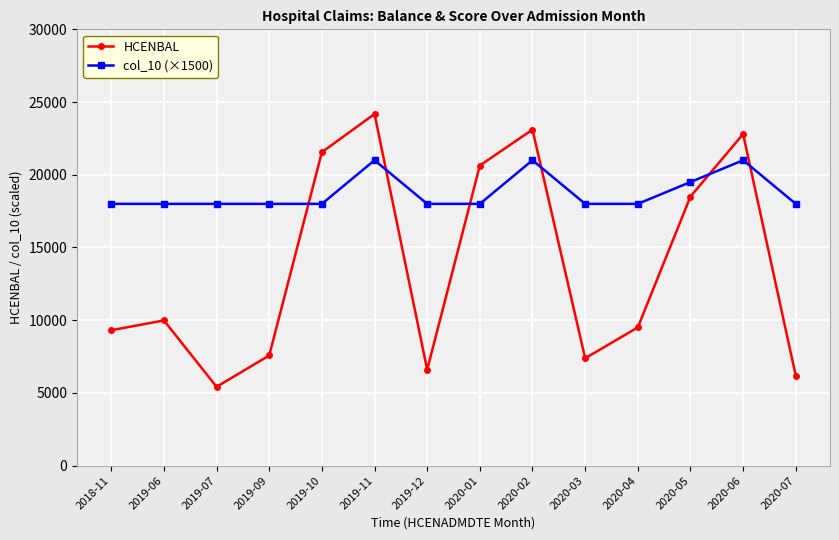

Does the chart display data point markers on the line(s)?

Yes